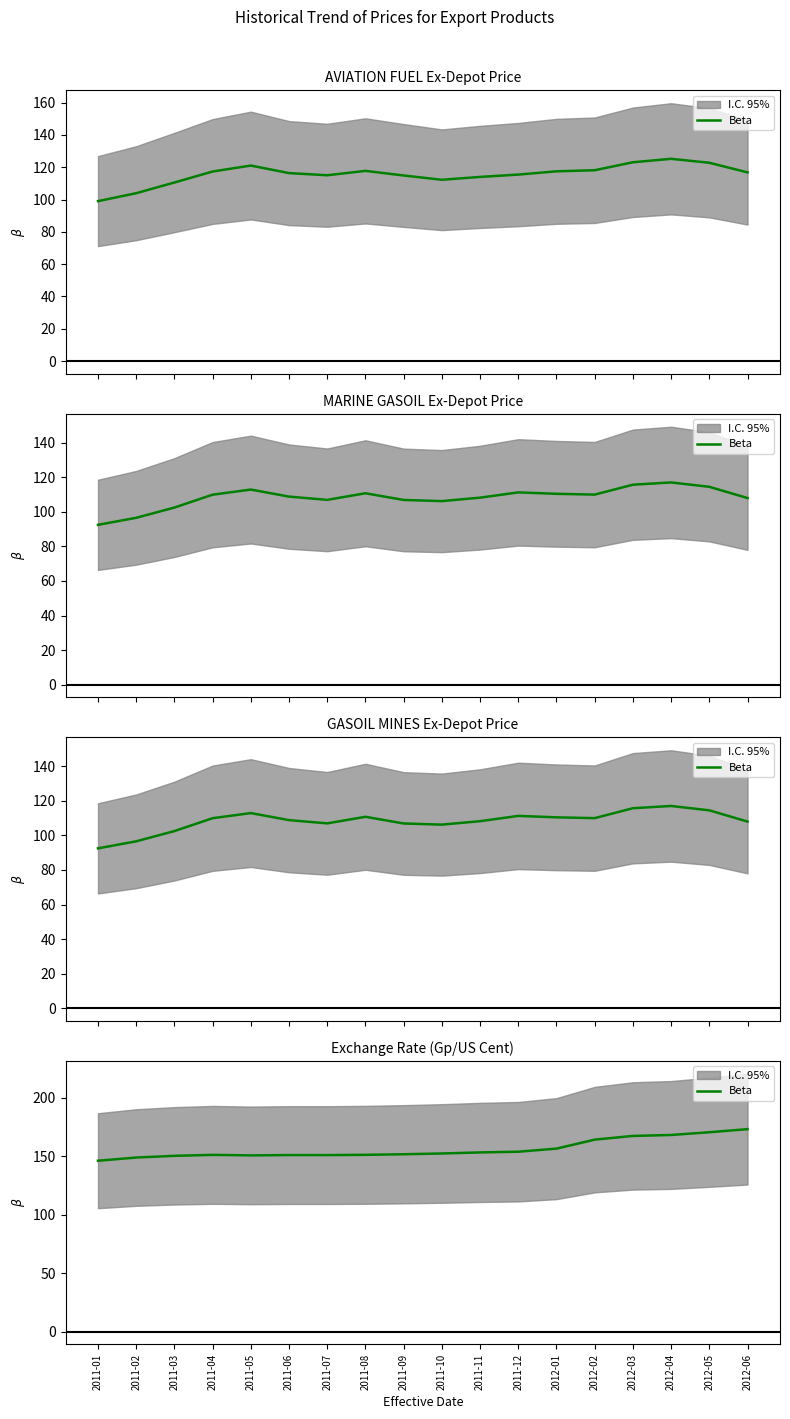

Rank the categories by value from lowest to highest.

2011-01, 2011-02, 2011-03, 2011-05, 2011-07, 2011-06, 2011-04, 2011-08, 2011-09, 2011-10, 2011-11, 2011-12, 2012-01, 2012-02, 2012-03, 2012-04, 2012-05, 2012-06